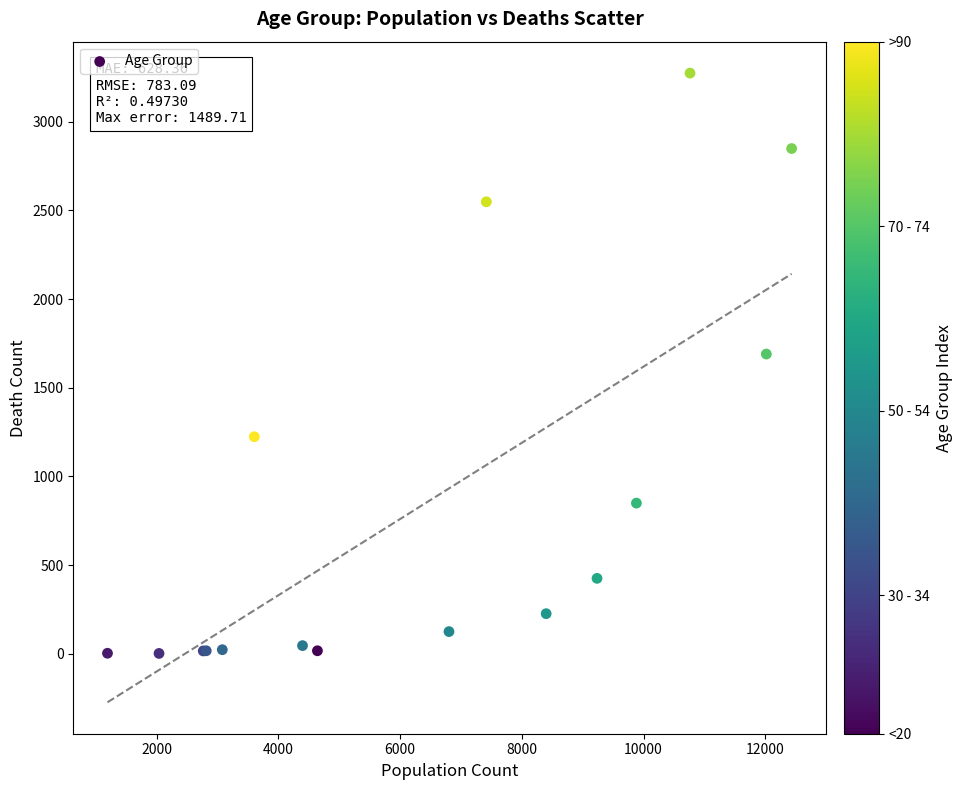

What Y value in the scatter plot is closest to 1638?

1690